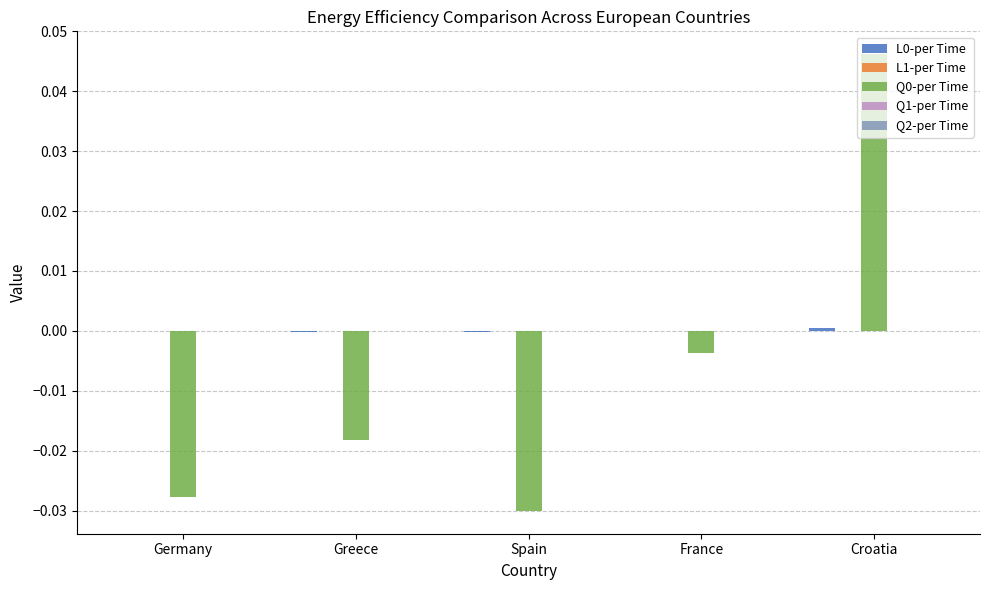

The value of Q0-per Time at Spain is -0.0. True or false?

True